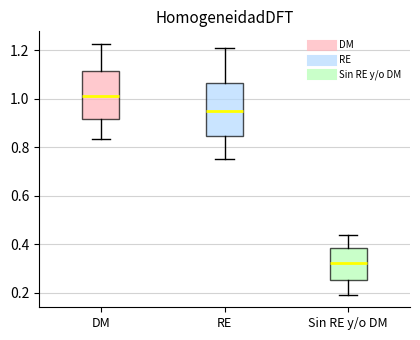

Reading left to right, transcribe this box plot: for each box, give where its median line is, the range the box spans, and where its two whiskers end, as read against the y-axis. The values are not printed on the chart, so give them approximately, as read against the axis.

DM: median 1.02, box 0.92 to 1.12, whiskers 0.84 to 1.22
RE: median 0.94, box 0.84 to 1.06, whiskers 0.74 to 1.20
Sin RE y/o DM: median 0.32, box 0.26 to 0.38, whiskers 0.20 to 0.44